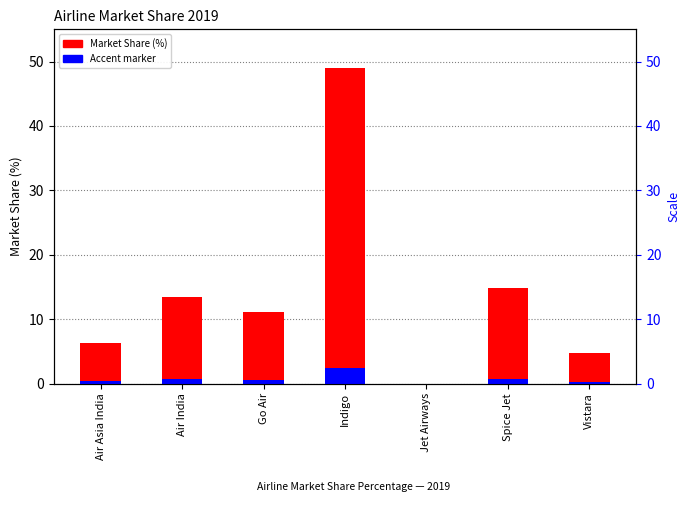

Count the number of categories in the chart.

7